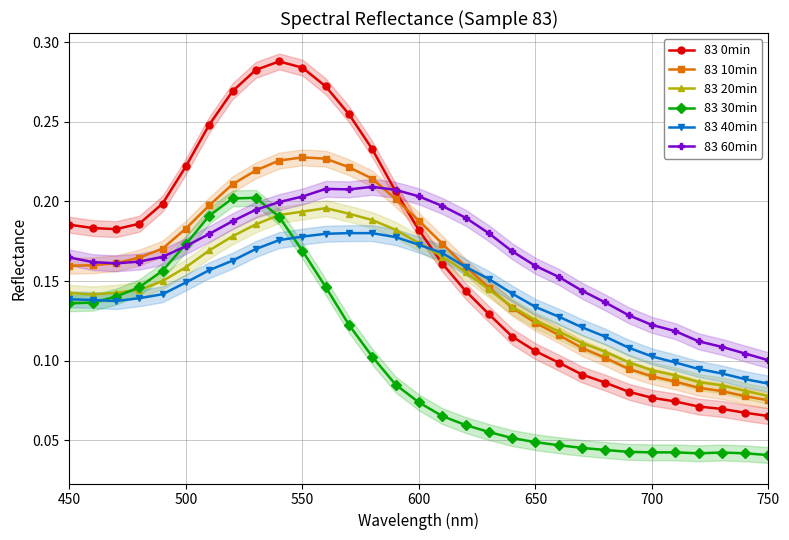

True or false: 83 30min and 83 0min cross at least once.

False